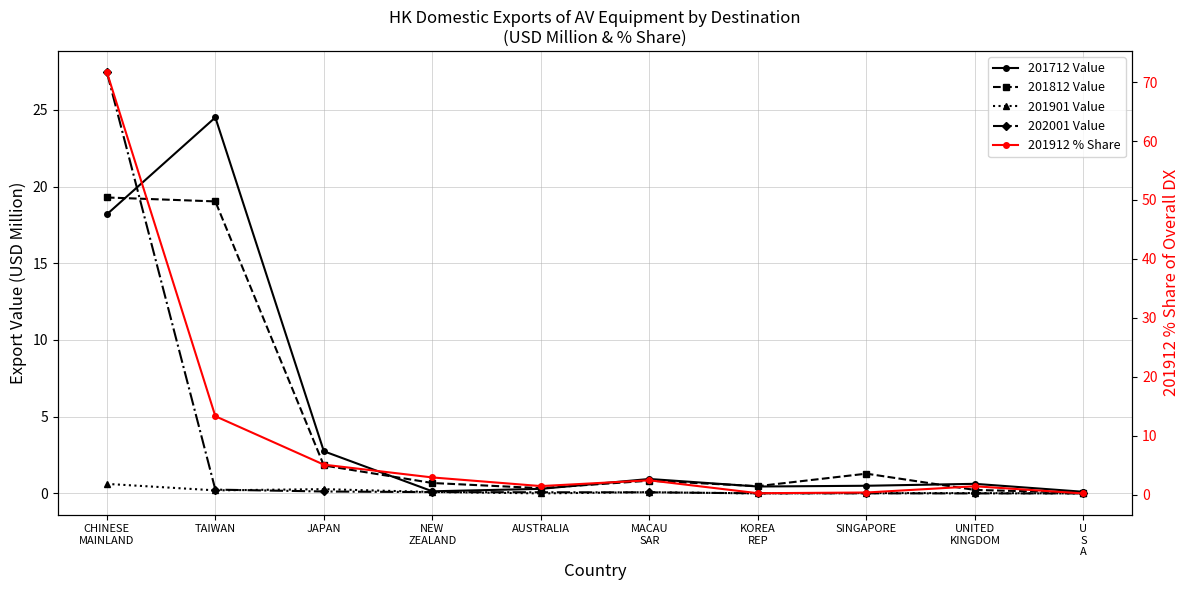

True or false: 201812 Value and 201901 Value cross at least once.

False